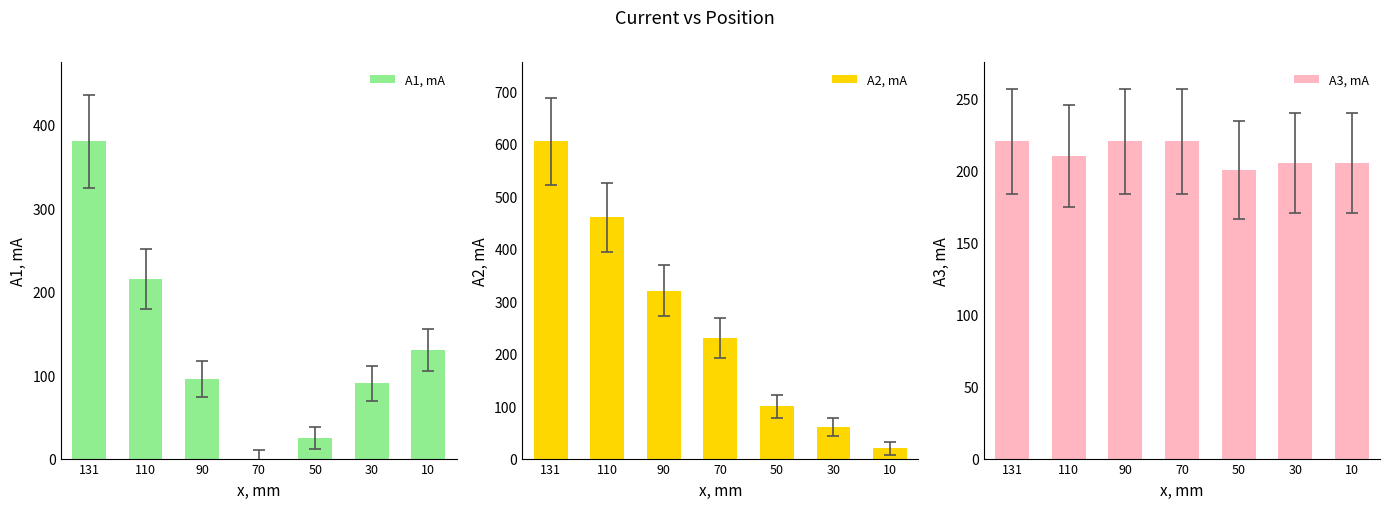

Which category has the highest value in the A3, mA series?

131